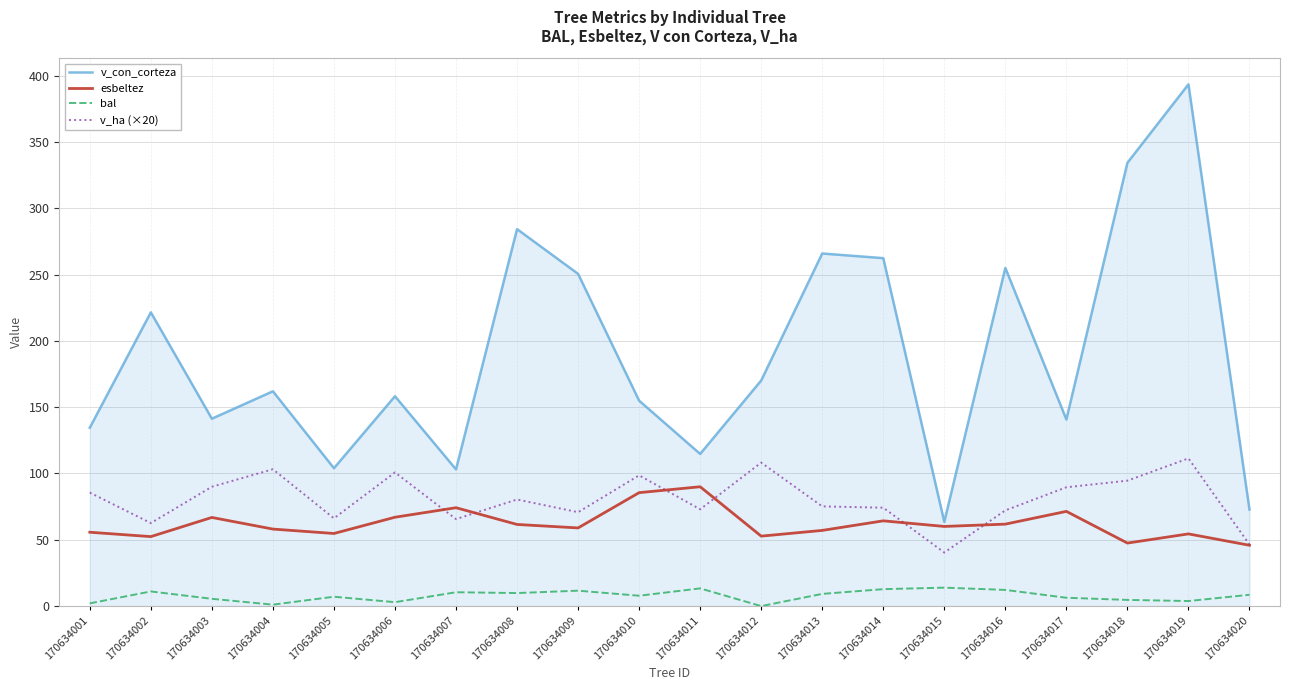

True or false: v_con_corteza has a value of 110.6 at 170634014.

False